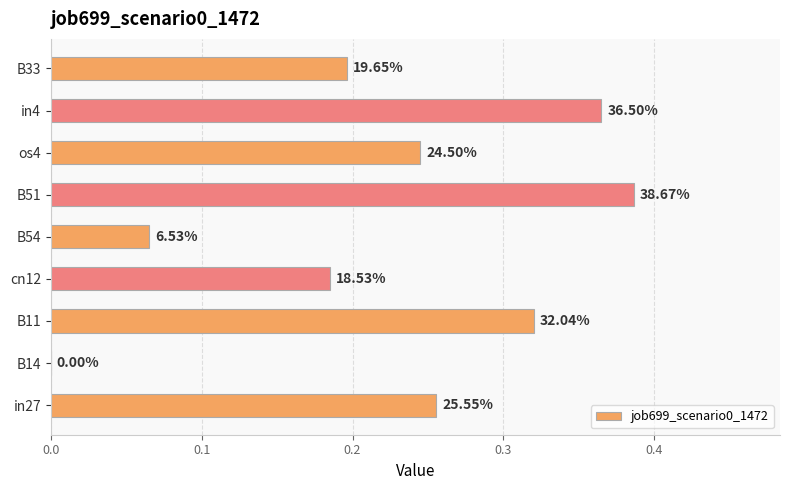

Count the values in the range 0 to 1.

9